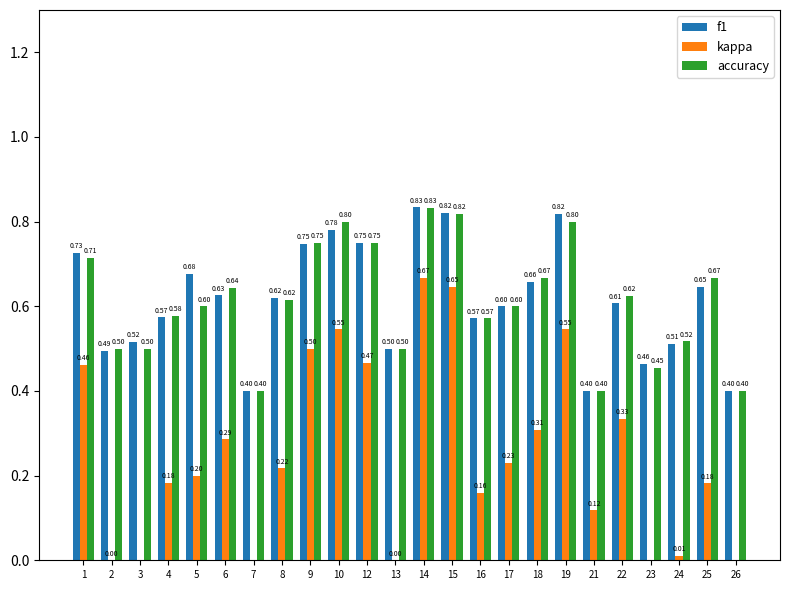

Which series has the largest range (max minus min)?

kappa